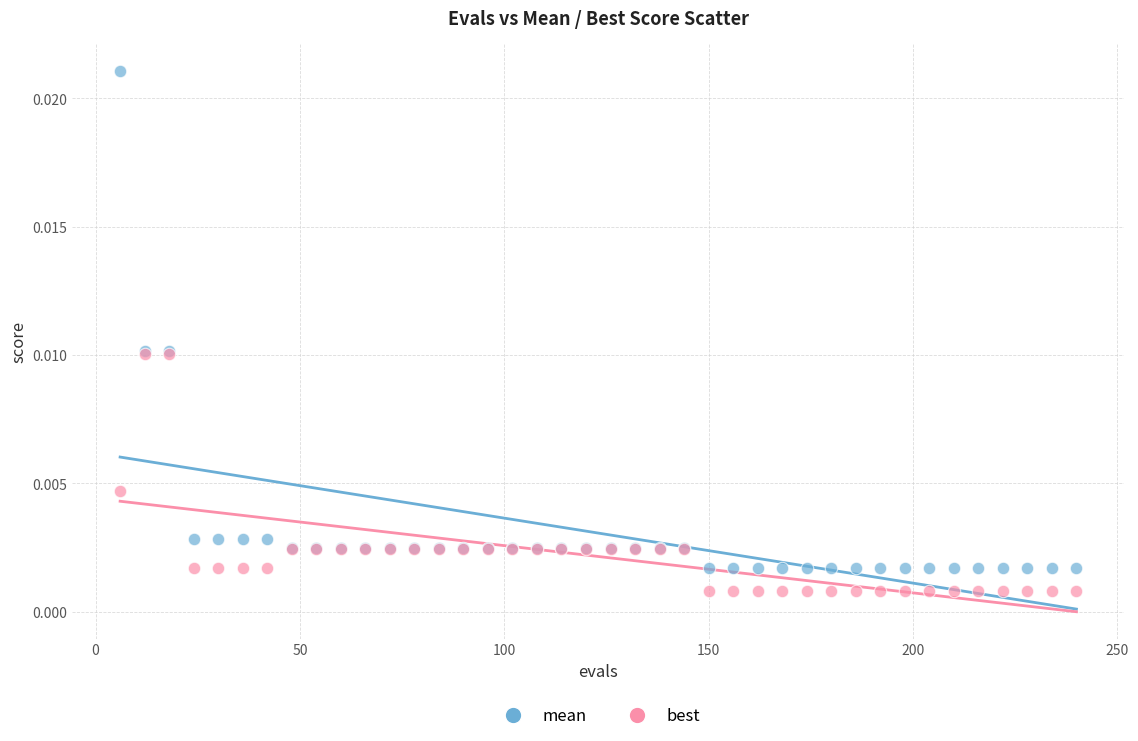

What are all the series names shown in the legend?

mean, best